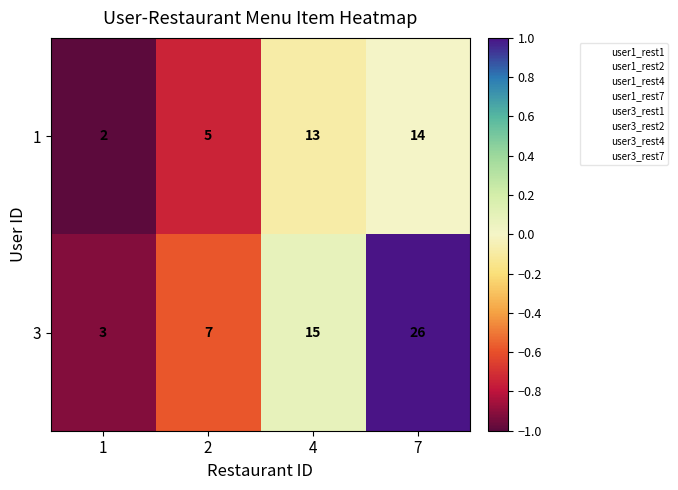

Read the 1 value at 4.

13